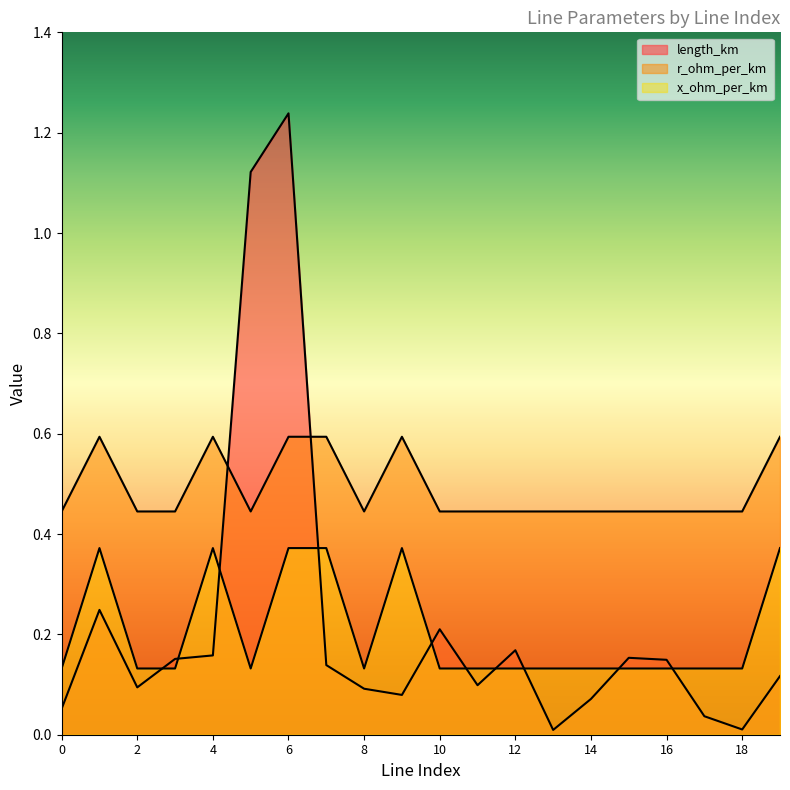

At which category is the sum across all series the highest?

6